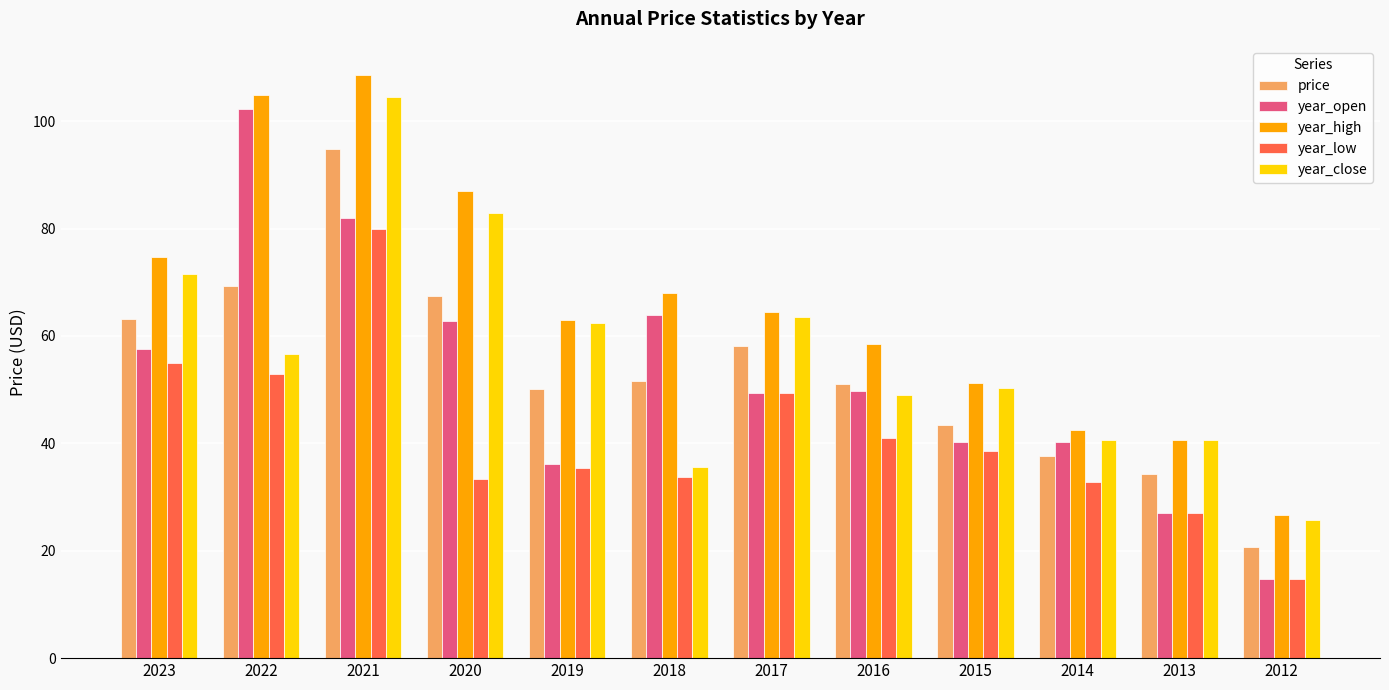

At which label is year_low closest to 47?

2017